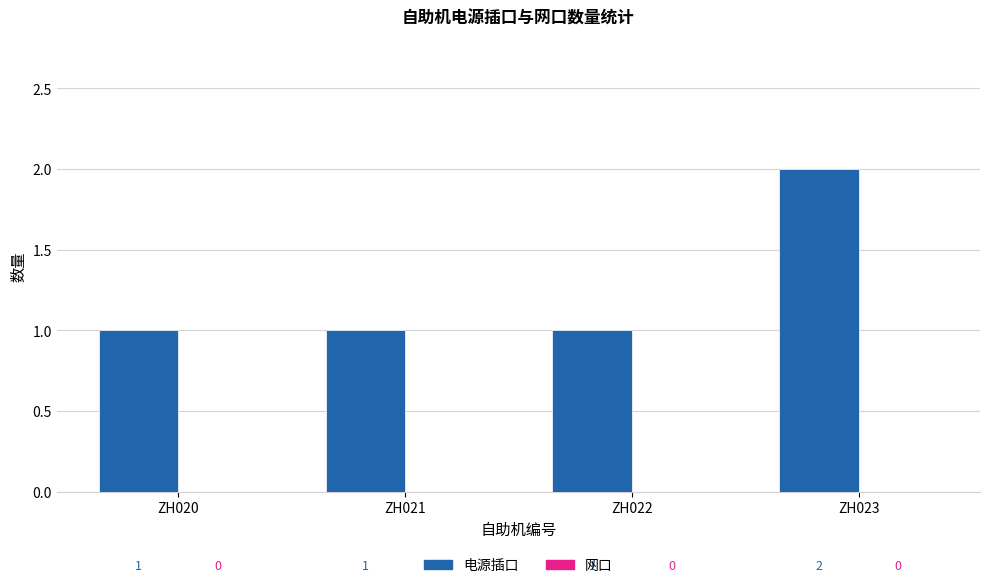

How many bars are there in total?

4